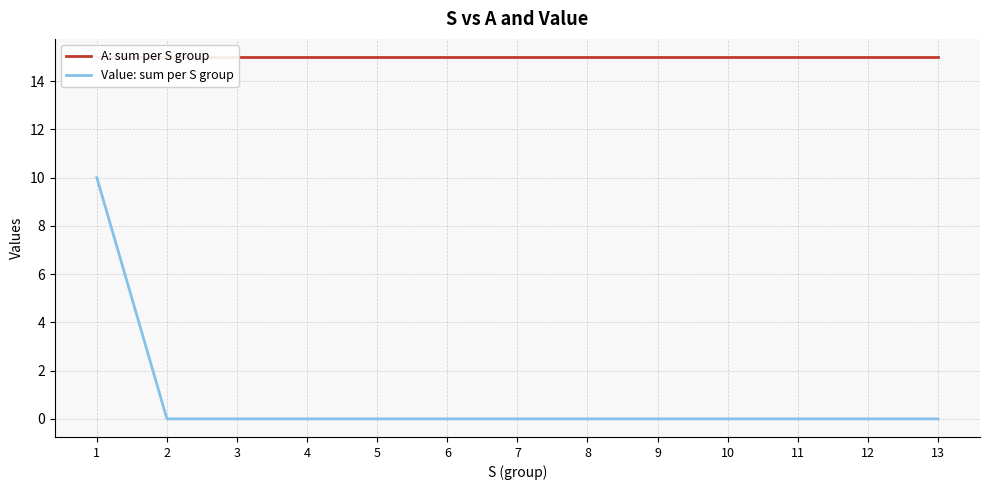

What is the average value of the A: sum per S group series?

15